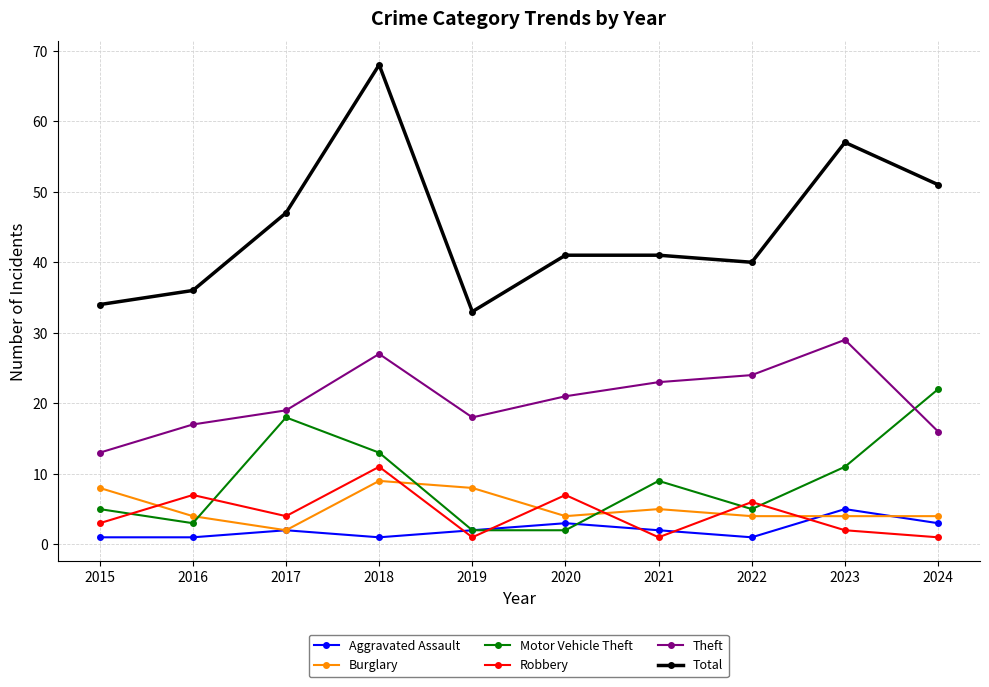

What is the smallest value displayed?

1